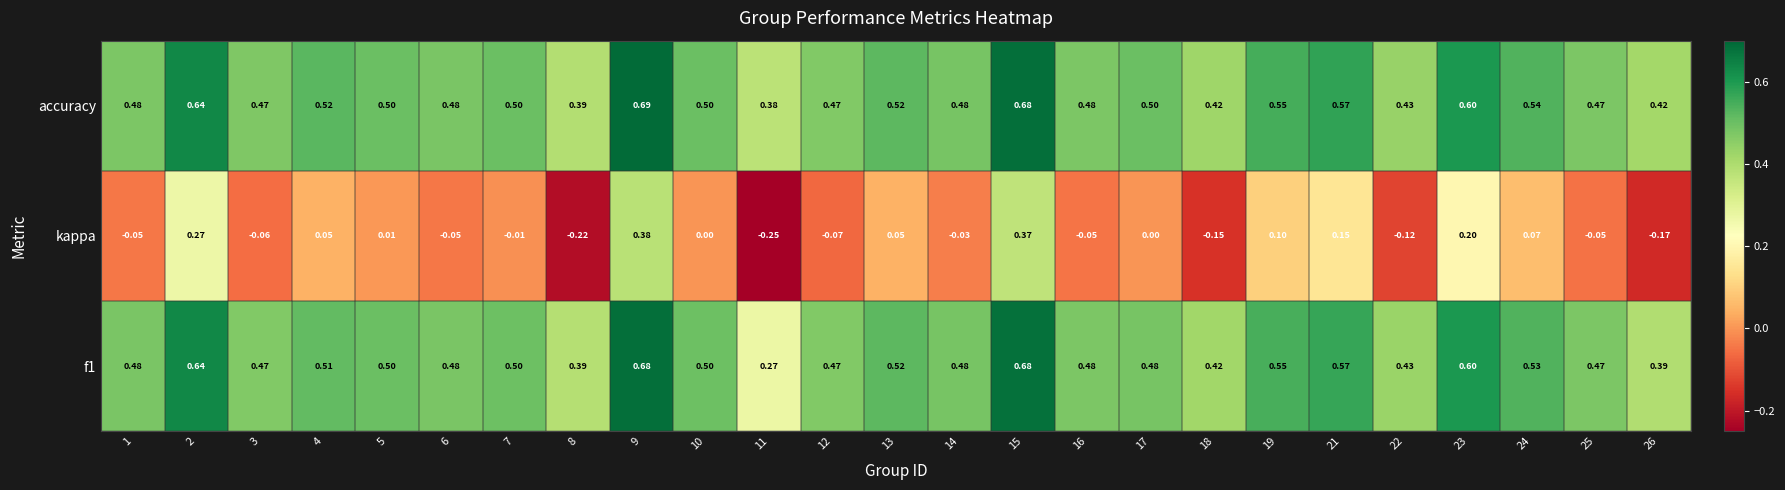

Is the value of f1 at 18 greater than the value of kappa at 9?

Yes